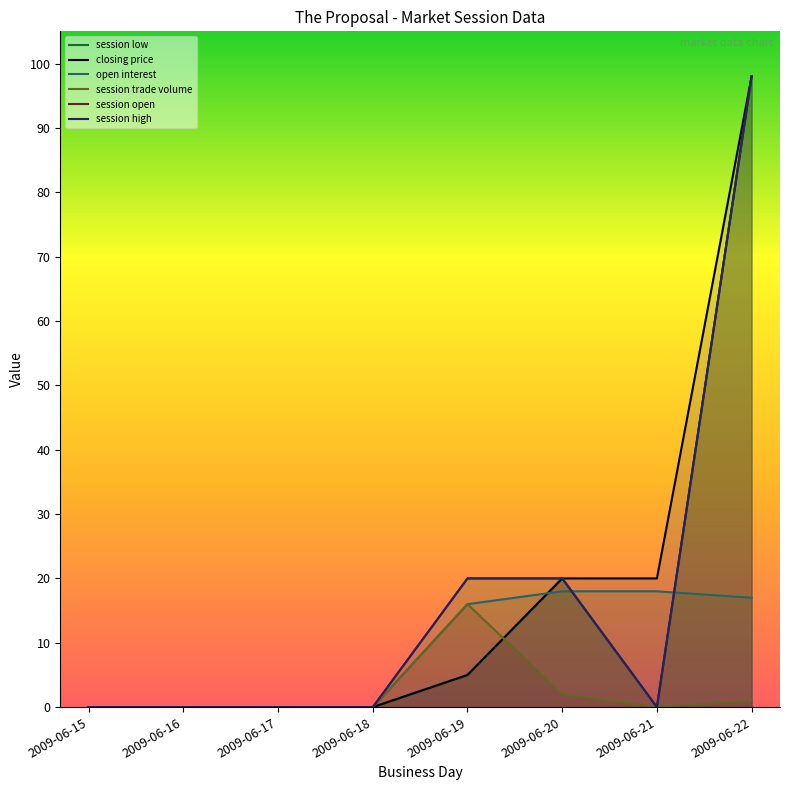

The value of session open at 2009-06-20 is 27. True or false?

False